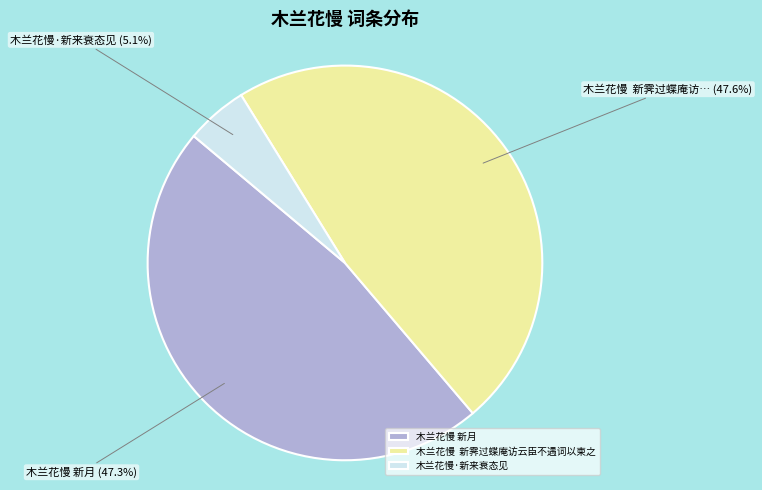

To the nearest percent, what is the average slice percentage?

33%